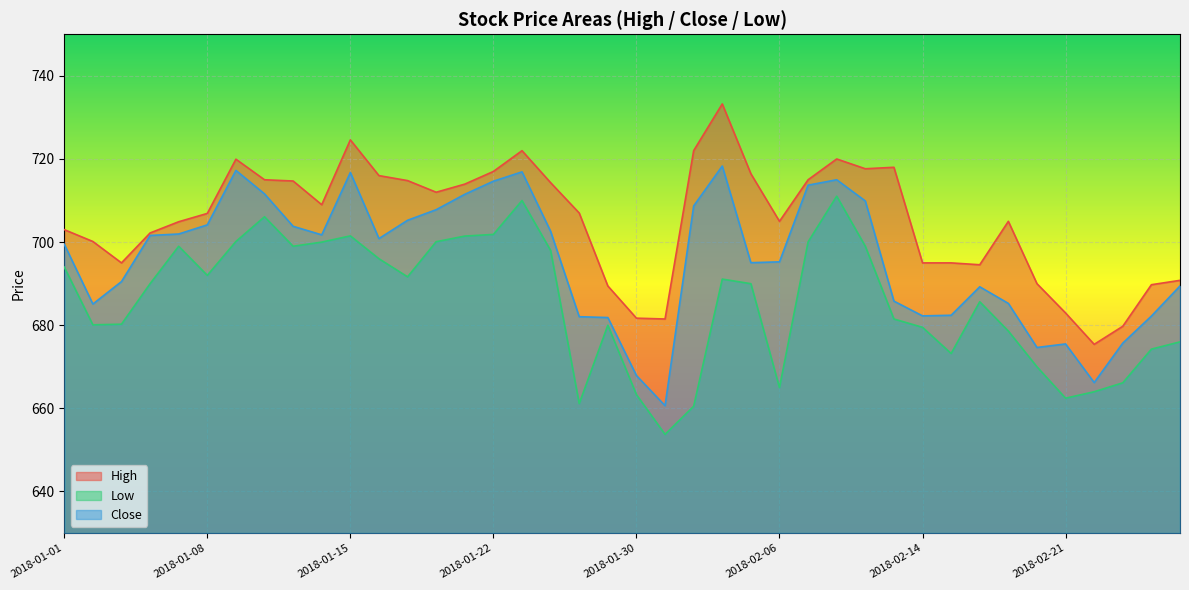

List the labels in order of Close value, smallest first.

2018-01-31, 2018-02-22, 2018-01-30, 2018-02-20, 2018-02-21, 2018-02-23, 2018-01-29, 2018-01-25, 2018-02-26, 2018-02-14, 2018-02-15, 2018-01-02, 2018-02-19, 2018-02-12, 2018-02-16, 2018-02-27, 2018-01-03, 2018-02-05, 2018-02-06, 2018-01-01, 2018-01-16, 2018-01-04, 2018-01-12, 2018-01-05, 2018-01-24, 2018-01-11, 2018-01-08, 2018-01-17, 2018-01-18, 2018-02-01, 2018-02-09, 2018-01-19, 2018-01-10, 2018-02-07, 2018-01-22, 2018-02-08, 2018-01-15, 2018-01-23, 2018-01-09, 2018-02-02